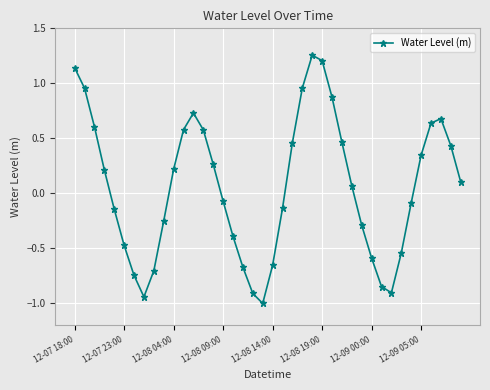

What is the sum of all values?

2.4